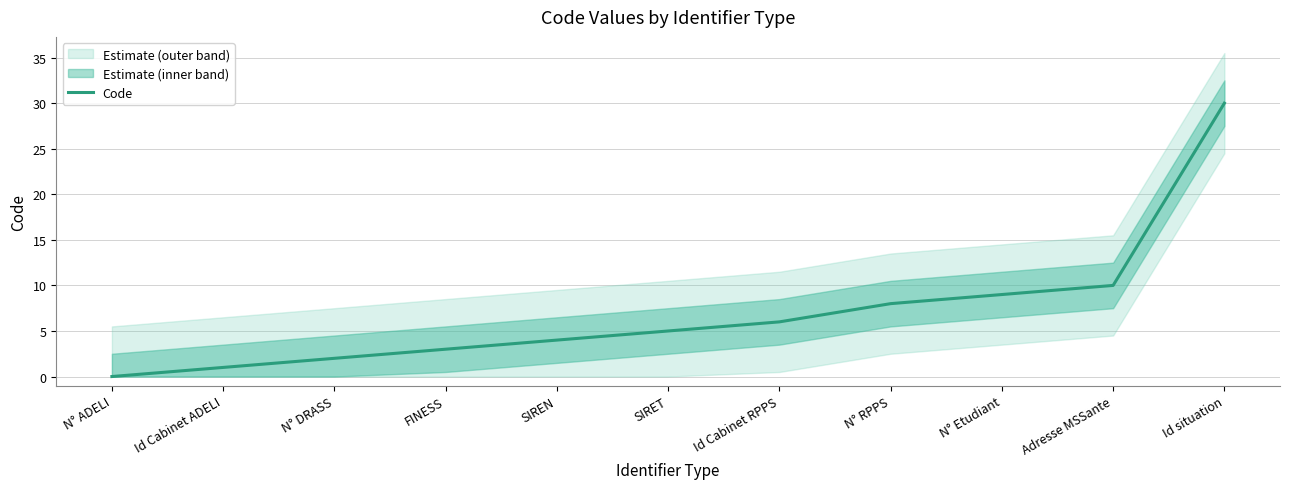

How many data points are less than 5?

5